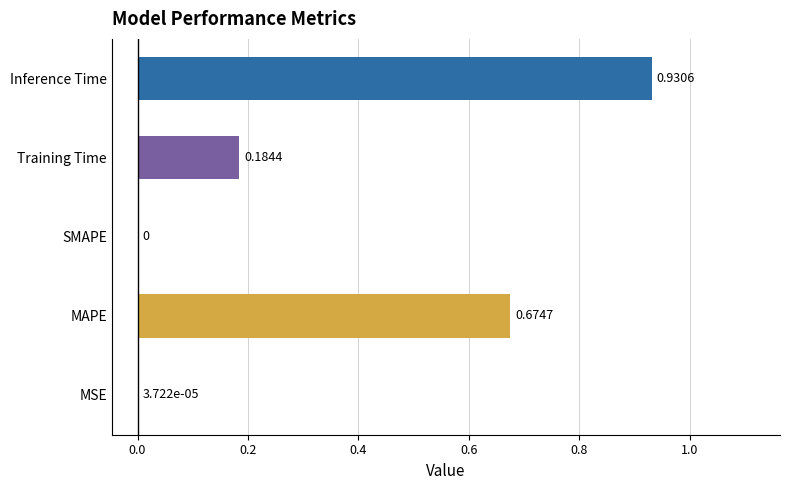

How many series are shown in this chart?

1